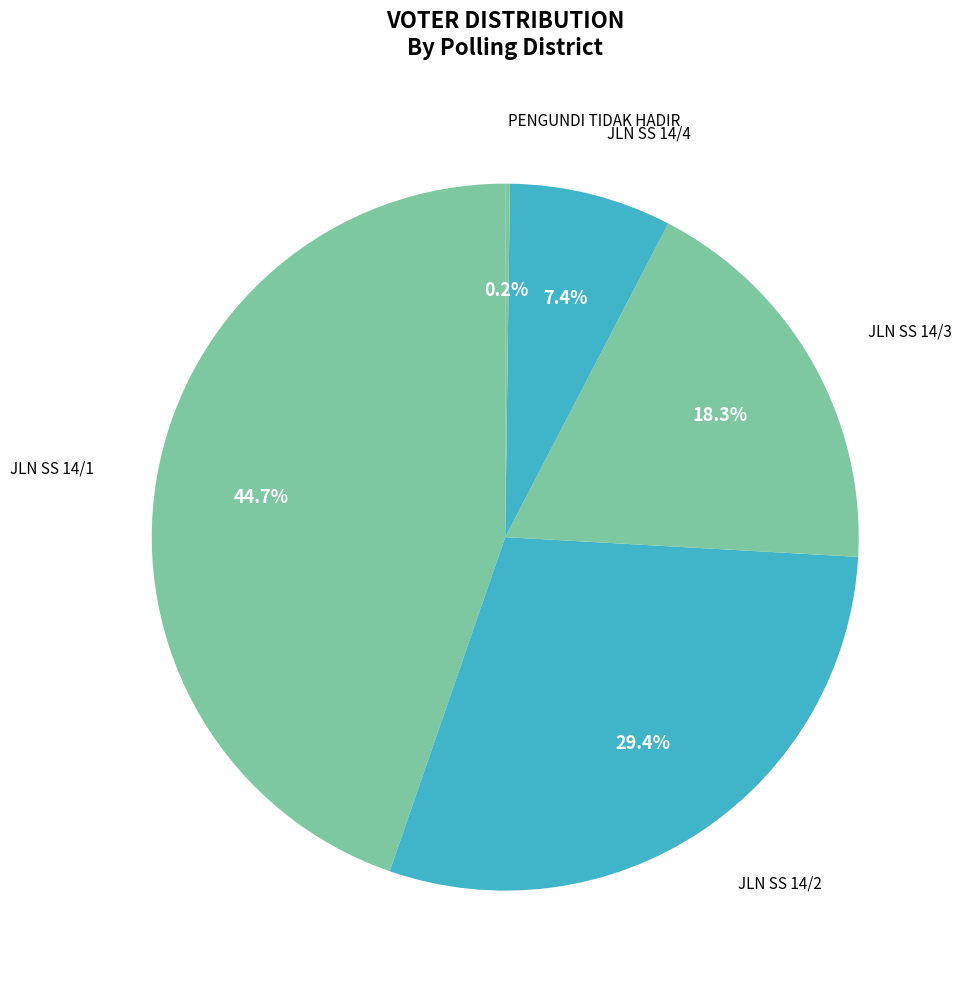

Which category has the biggest portion of the pie?

JLN SS 14/1